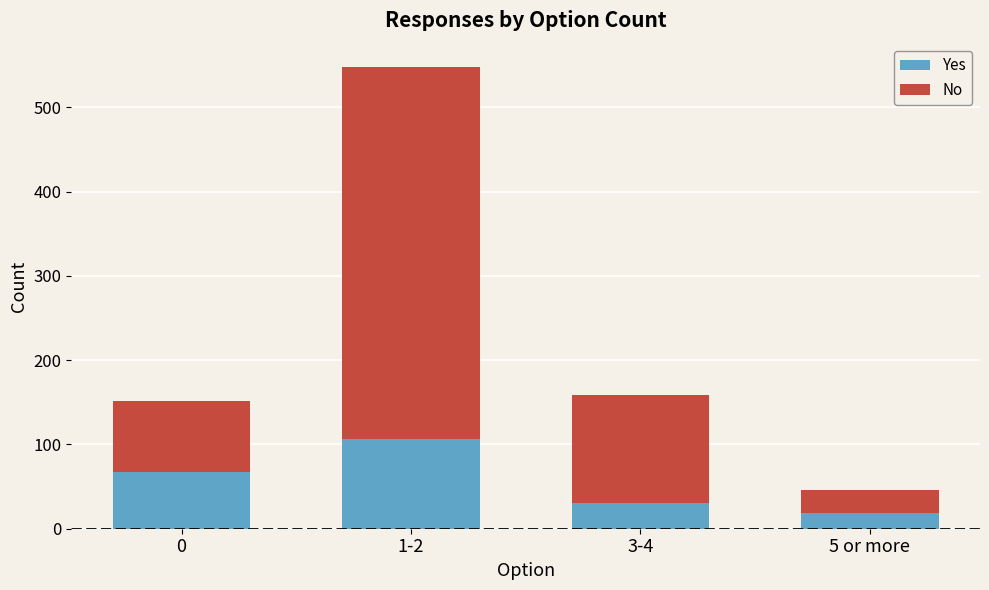

Is it true that Yes equals 106 at 1-2?

True